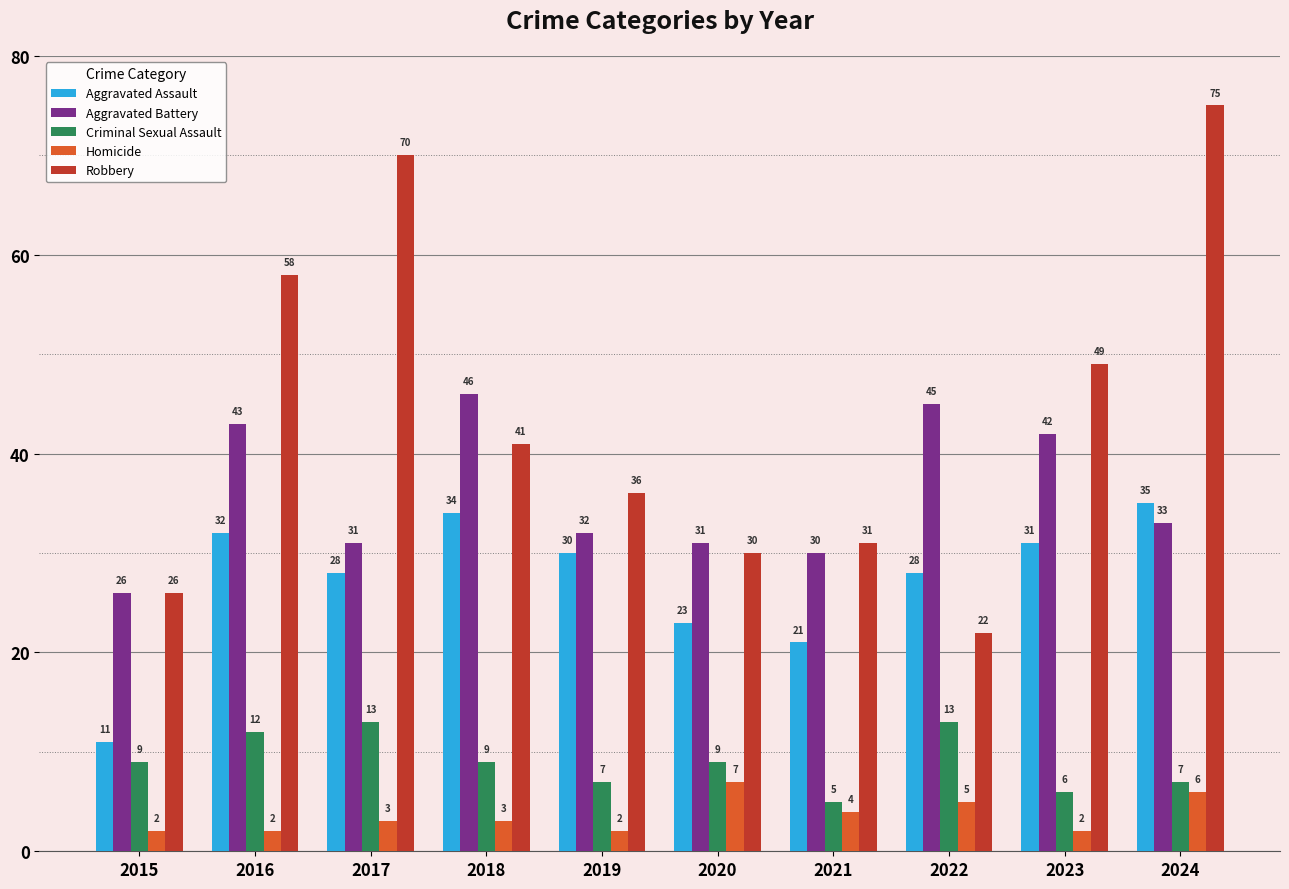

At which category does the chart reach its peak across all series?

2024